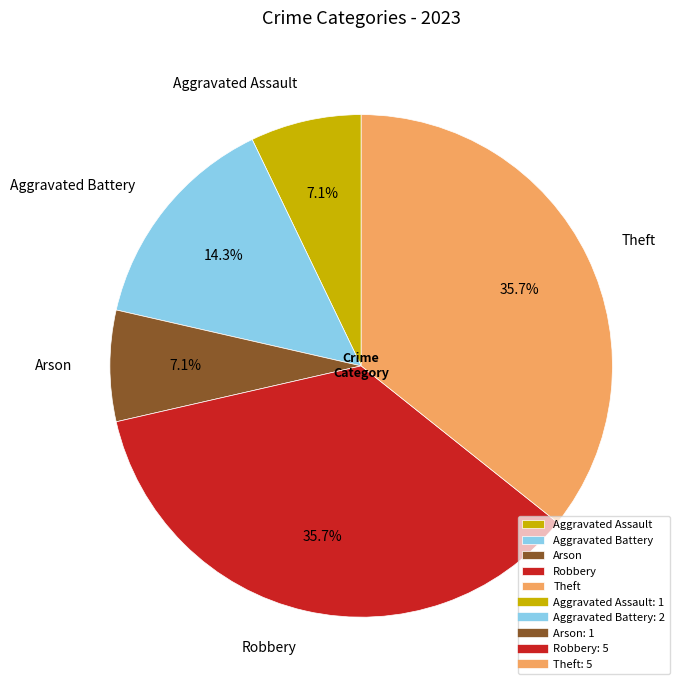

What portion of the pie excludes Arson?

92.9%